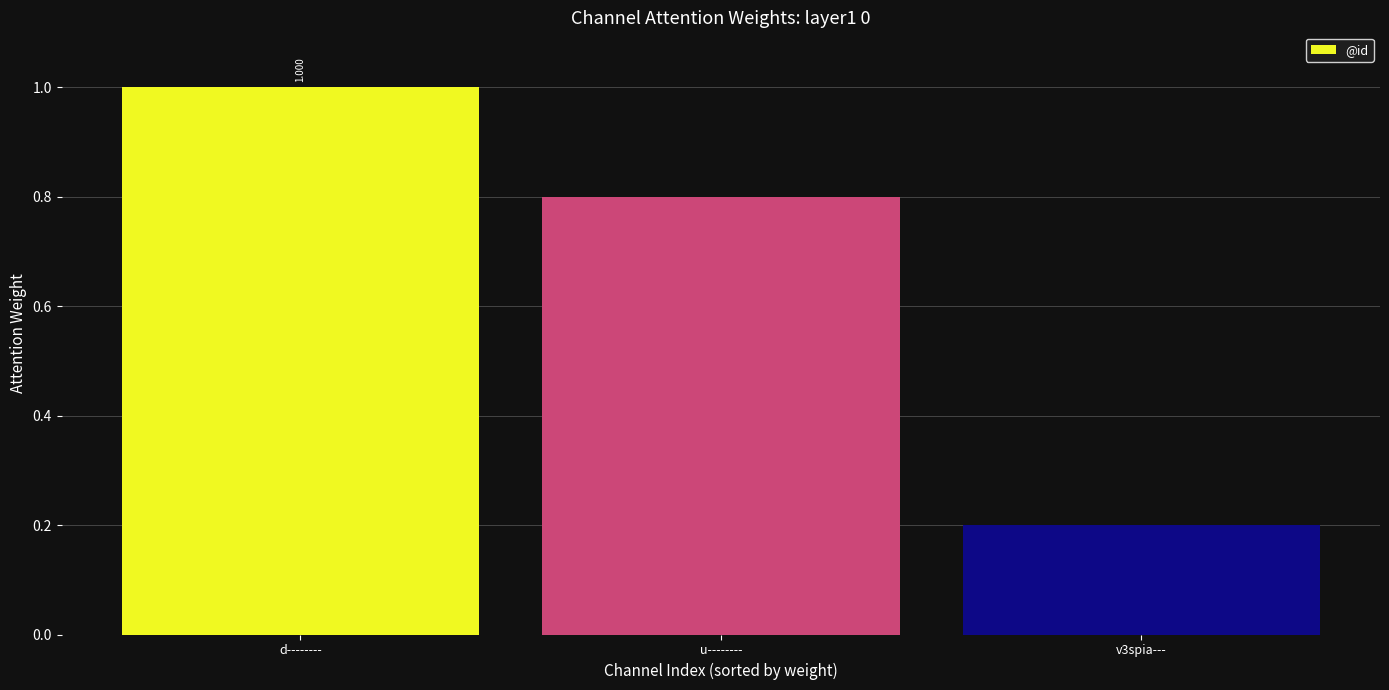

The value at u-------- is 0.8. True or false?

True